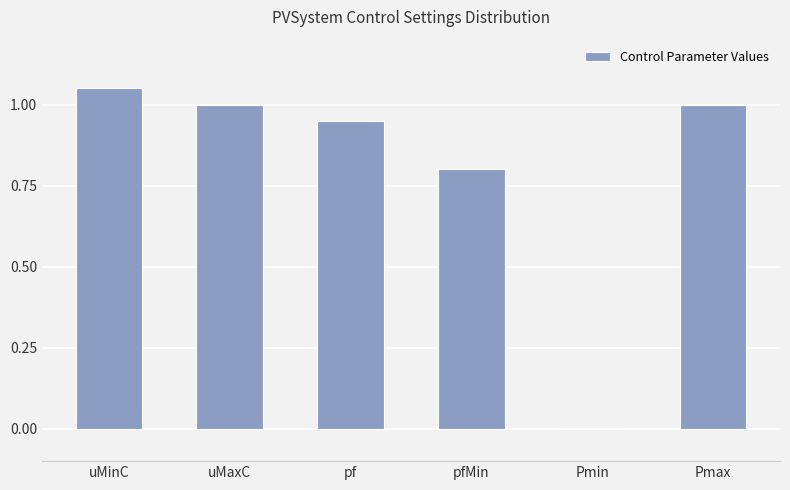

Which has a higher value, pfMin or Pmin?

pfMin